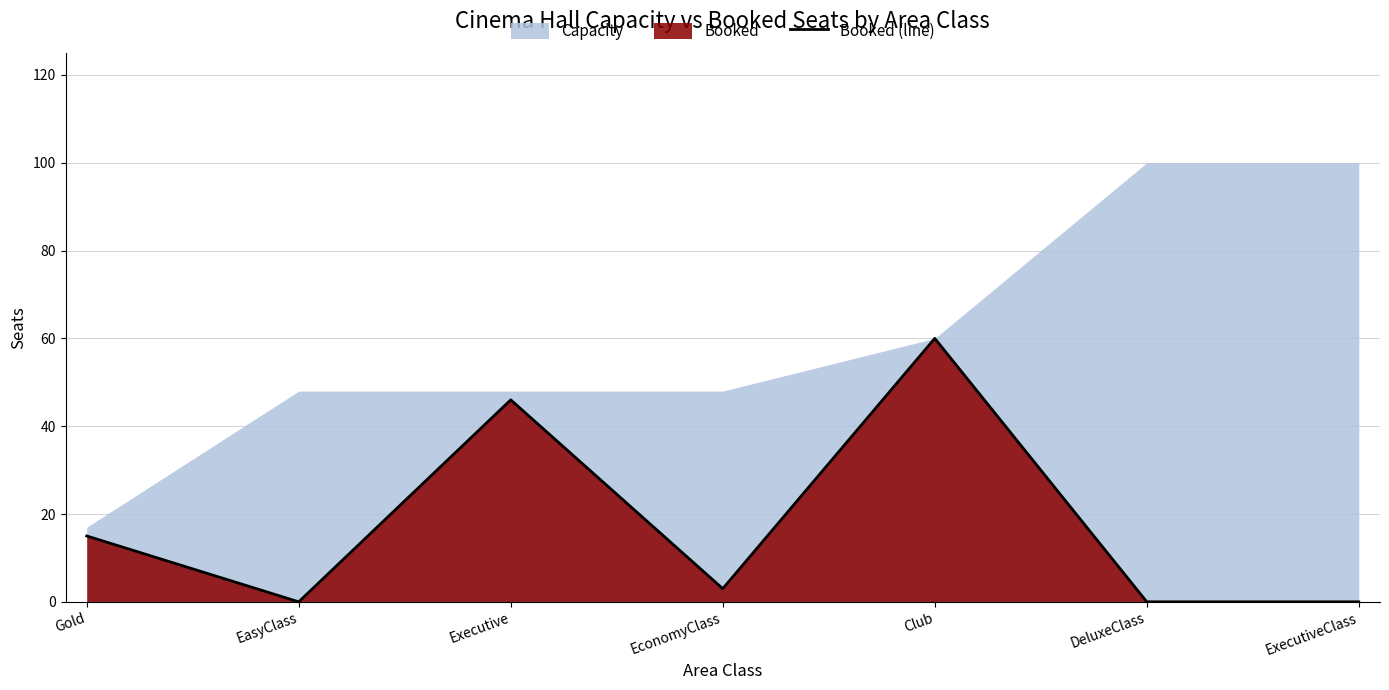

What is the sum of the values at EconomyClass and DeluxeClass?

3